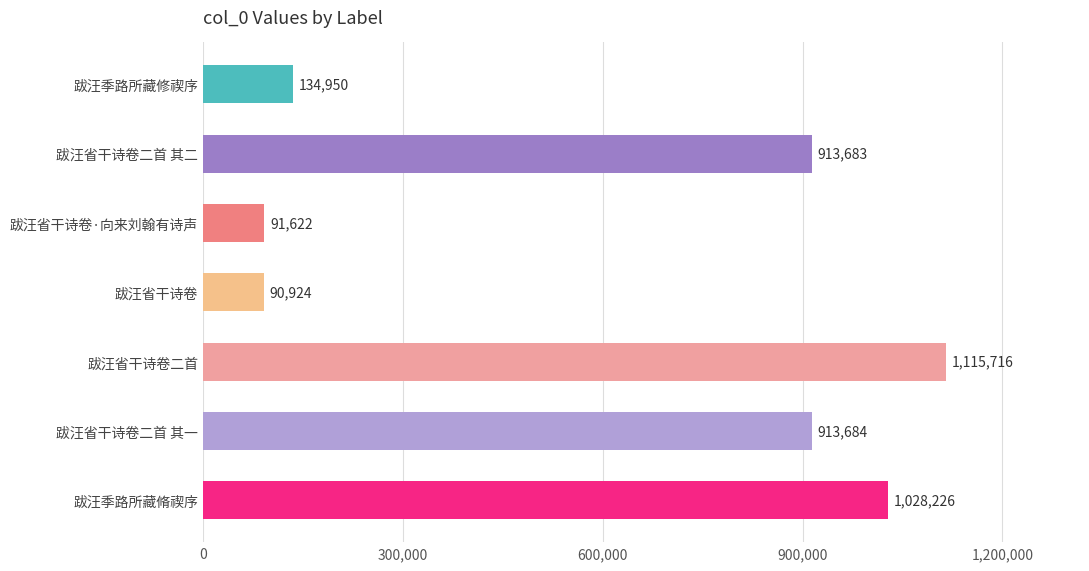

List the labels in order of value, largest first.

跋汪省干诗卷二首, 跋汪季路所藏脩禊序, 跋汪省干诗卷二首 其一, 跋汪省干诗卷二首 其二, 跋汪季路所藏修禊序, 跋汪省干诗卷·向来刘翰有诗声, 跋汪省干诗卷